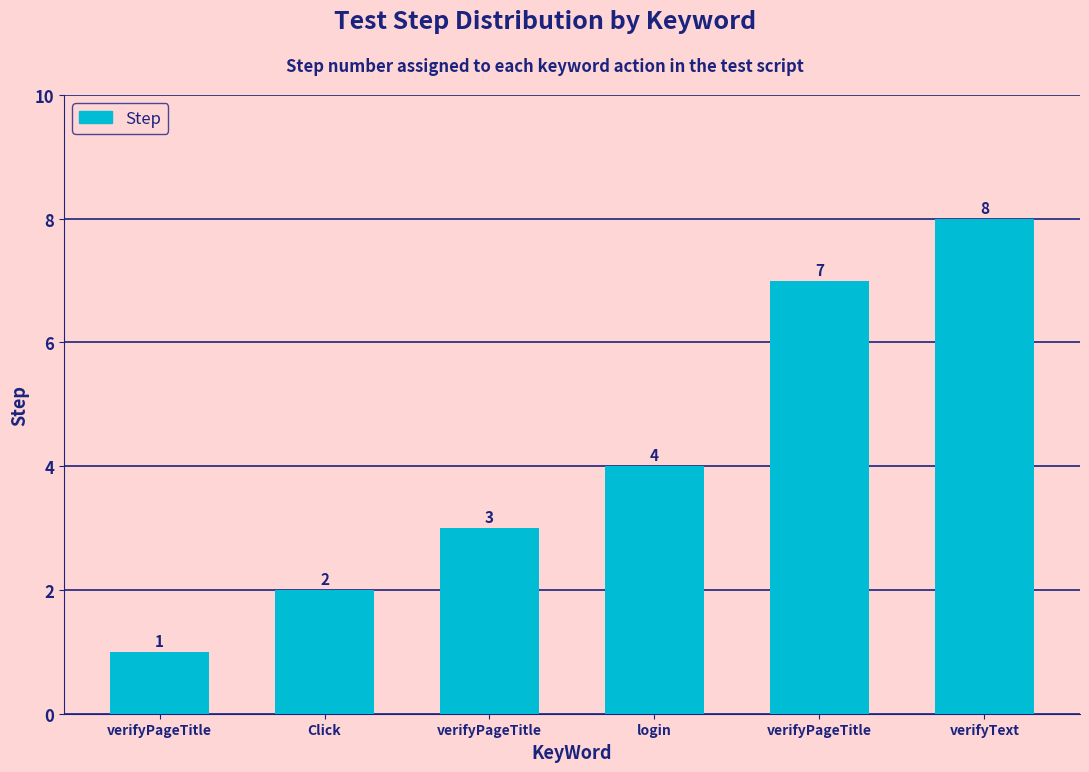

What is the sum of the values at Click and verifyPageTitle?

9